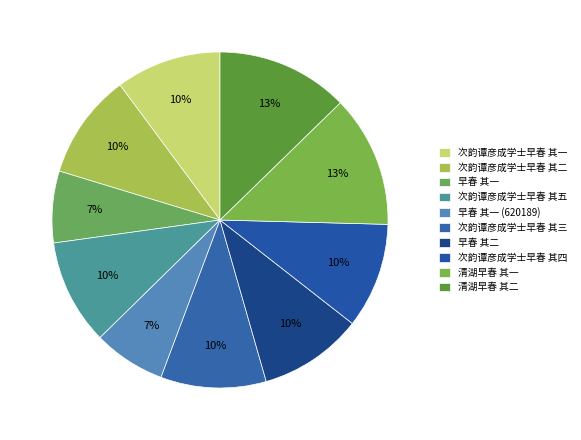

Is the sum of 次韵谭彦成学士早春 其一 and 早春 其一 (620189) greater than half?

No